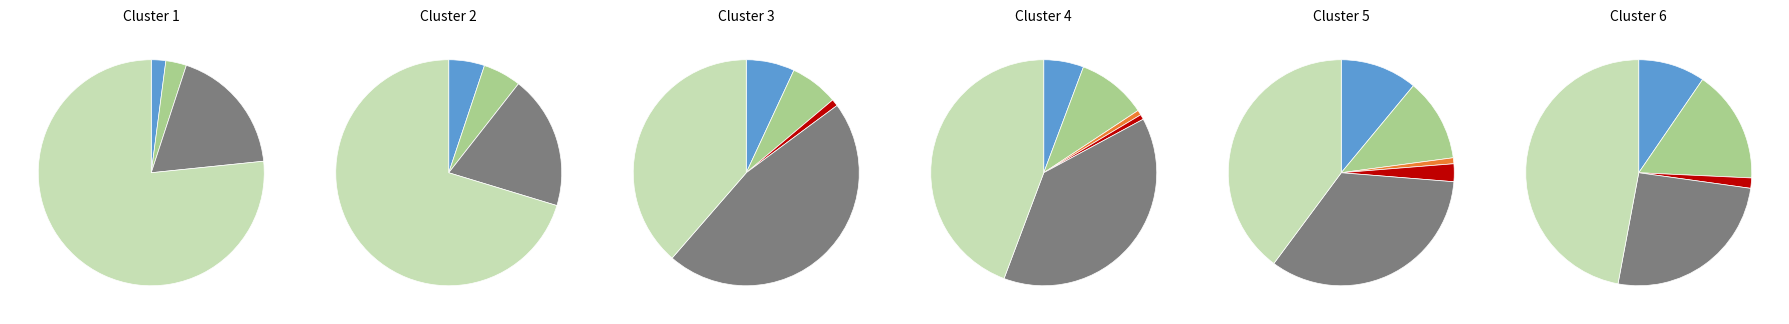

To the nearest percent, what portion does Robbery represent?

34%